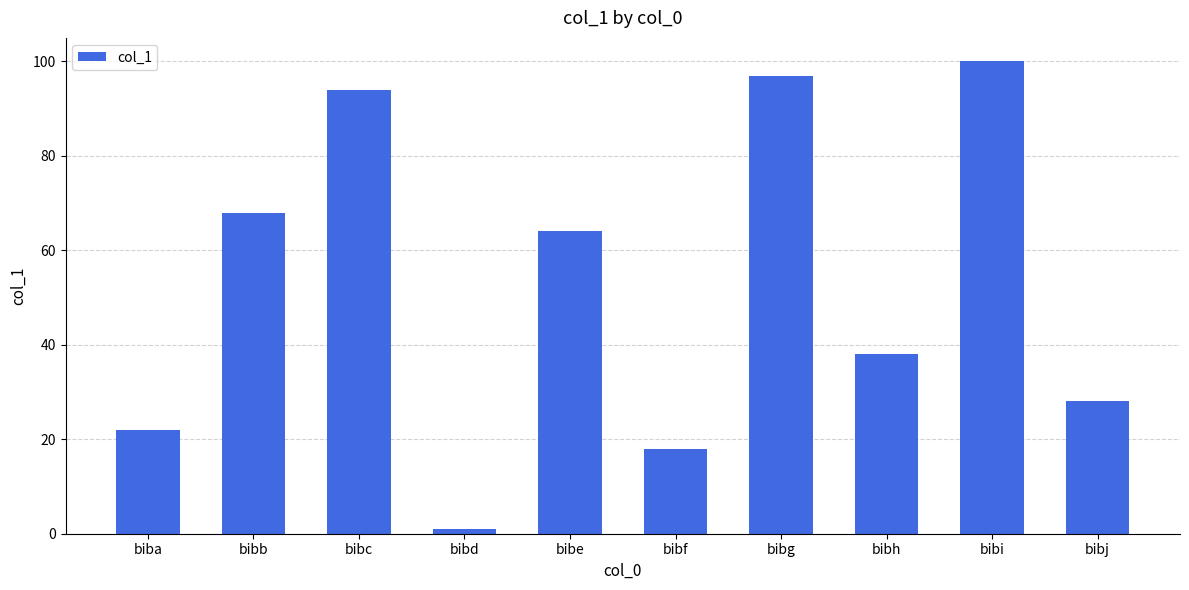

What is the sum of the values at bibd and bibb?

69